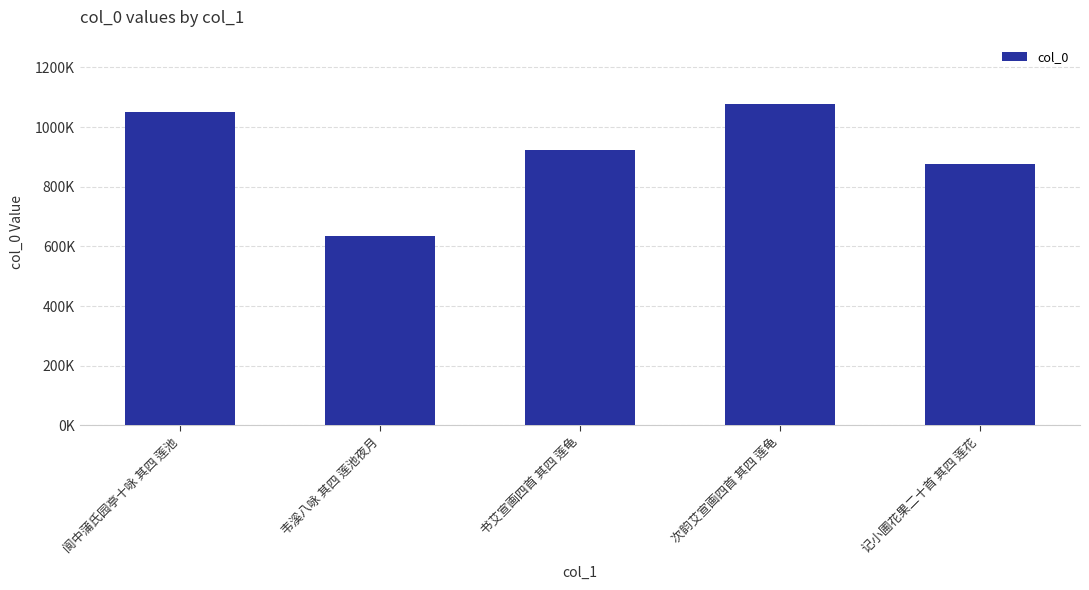

Reading left to right, extract all data points from this chart.

1049456	635569	921638	1077718	874882